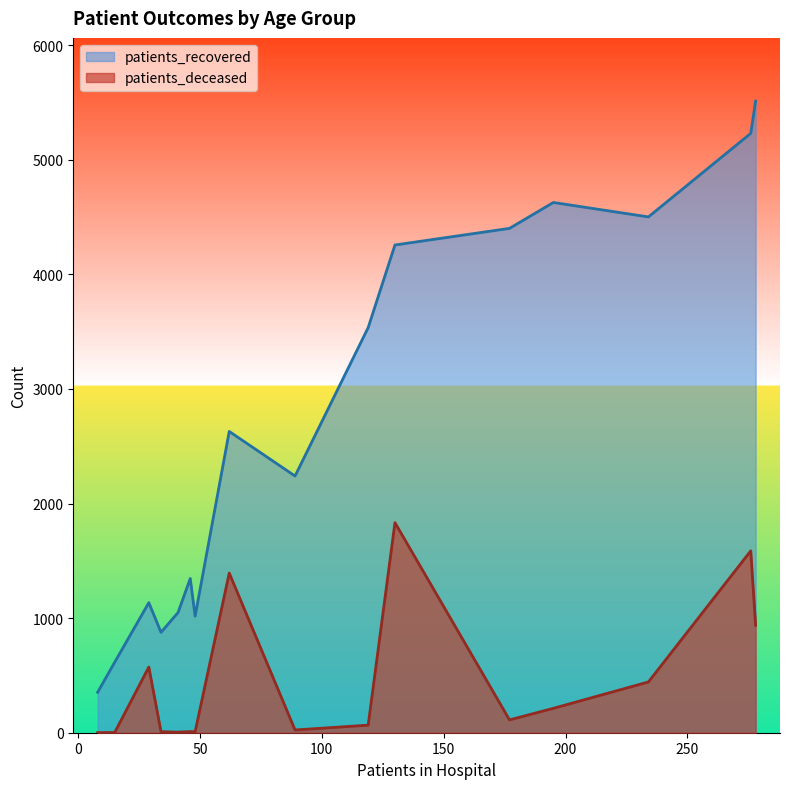

Does the chart have visible grid lines?

No